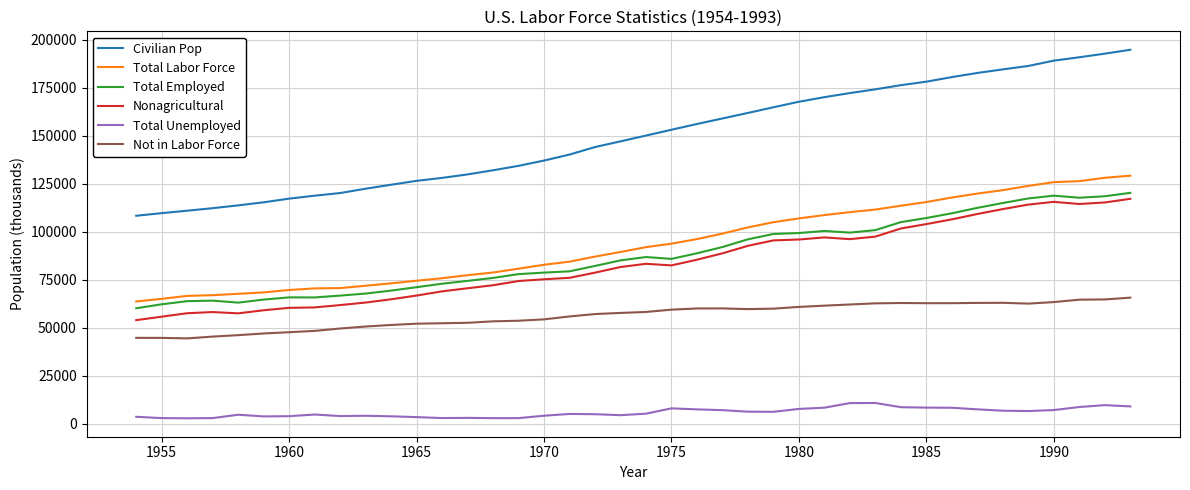

What is the highest value of the Total Employed series?

120259